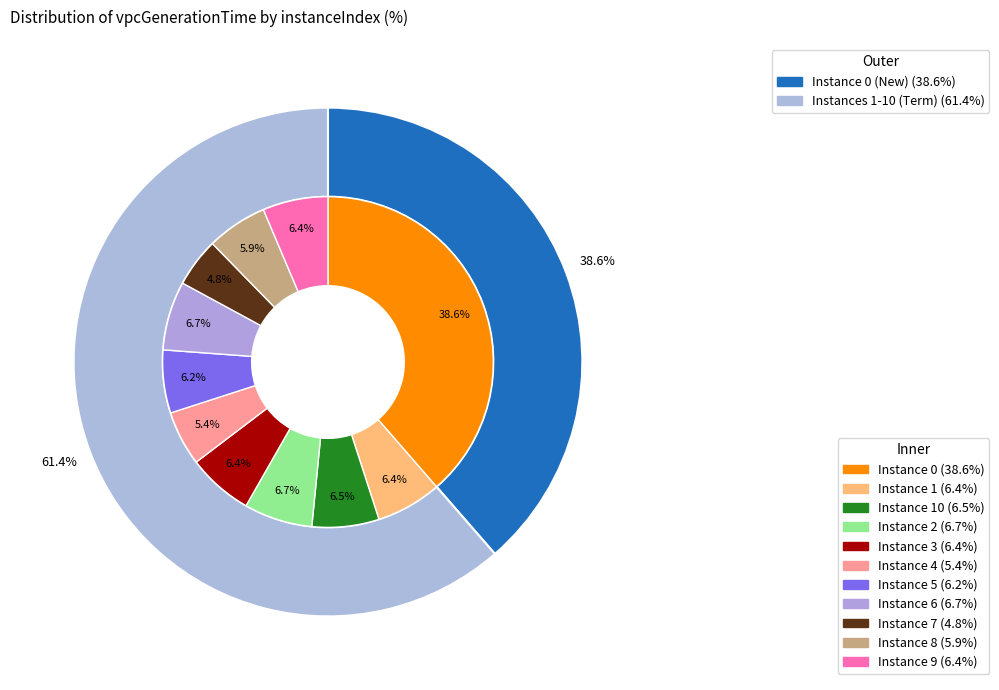

To the nearest percent, what is the combined percentage of 4 and 9?

12%